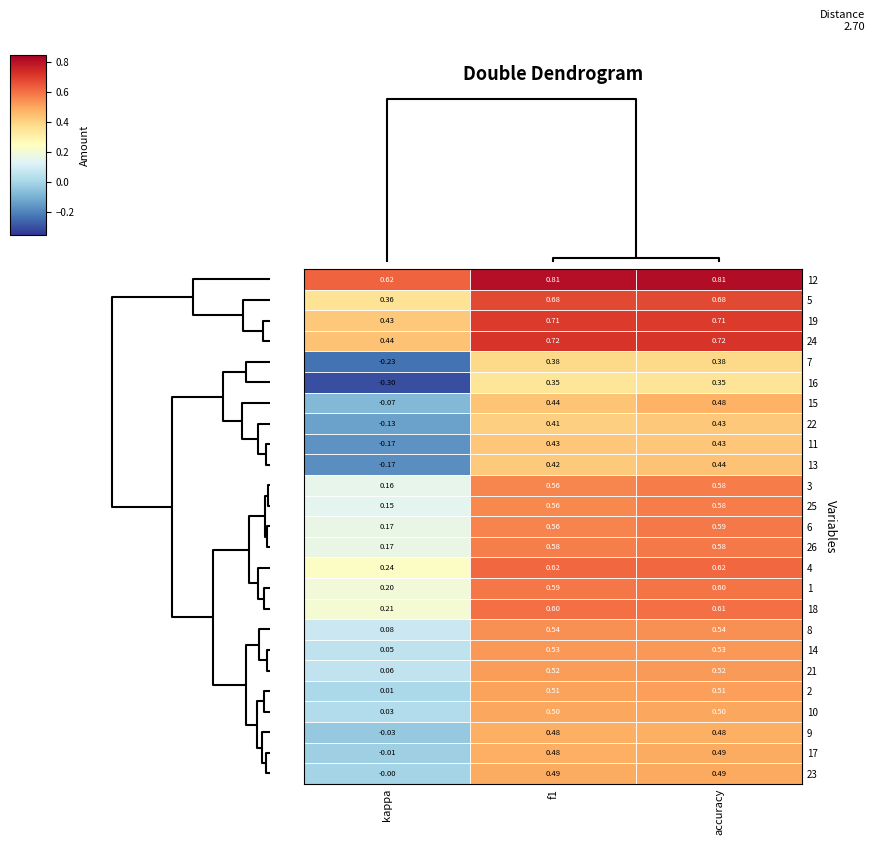

At which label is 15 closest to 0?

kappa